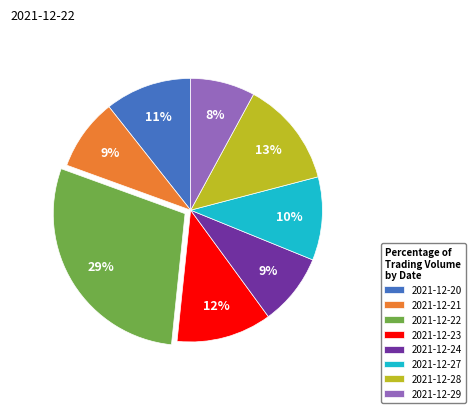

To the nearest percent, what is the difference between the 2021-12-29 and 2021-12-24 slice percentages?

1%